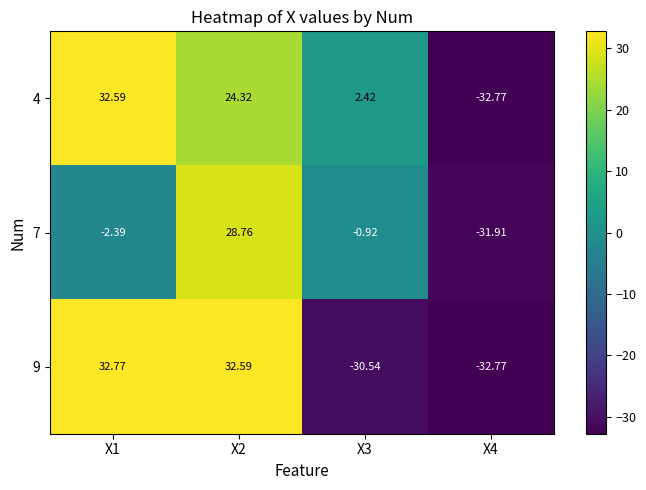

How many values in the 7 series are below 0?

3